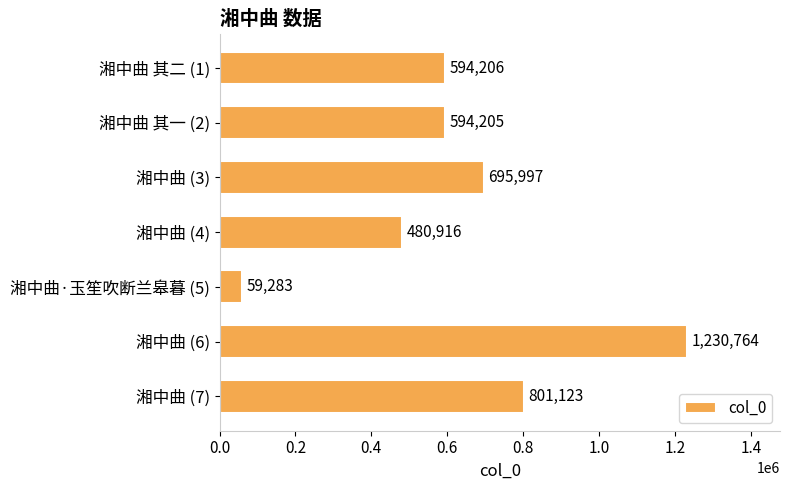

Reading top to bottom, list all the values displayed in this chart.

湘中曲 其二 (1)=594206	湘中曲 其一 (2)=594205	湘中曲 (3)=695997	湘中曲 (4)=480916	湘中曲·玉笙吹断兰皋暮 (5)=59283	湘中曲 (6)=1230764	湘中曲 (7)=801123